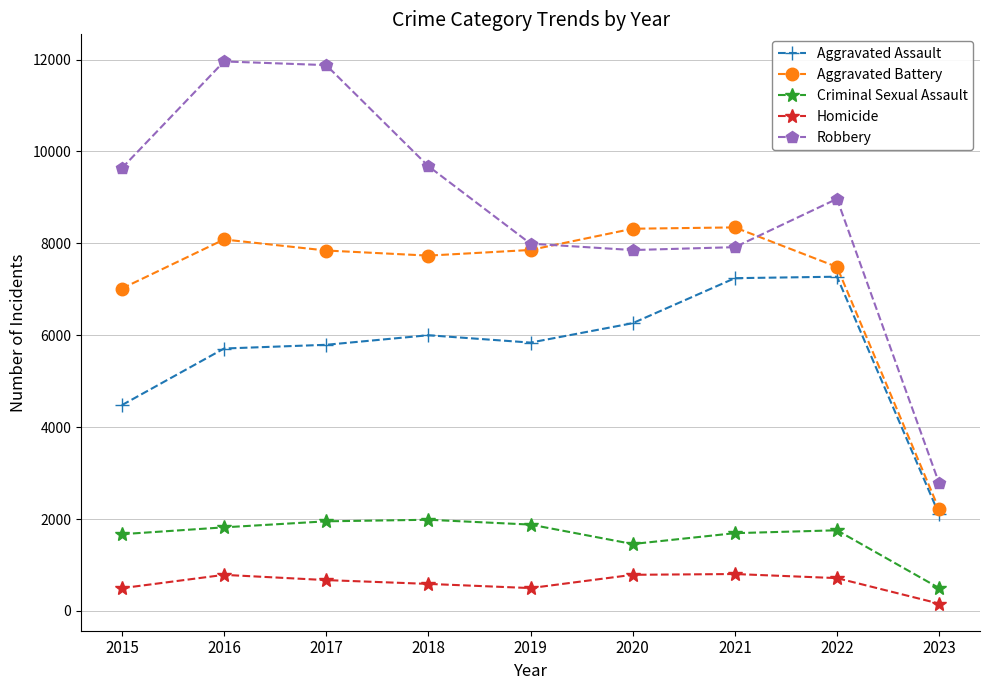

In Aggravated Assault, how many points are lower than both neighbors (excluding endpoints)?

1